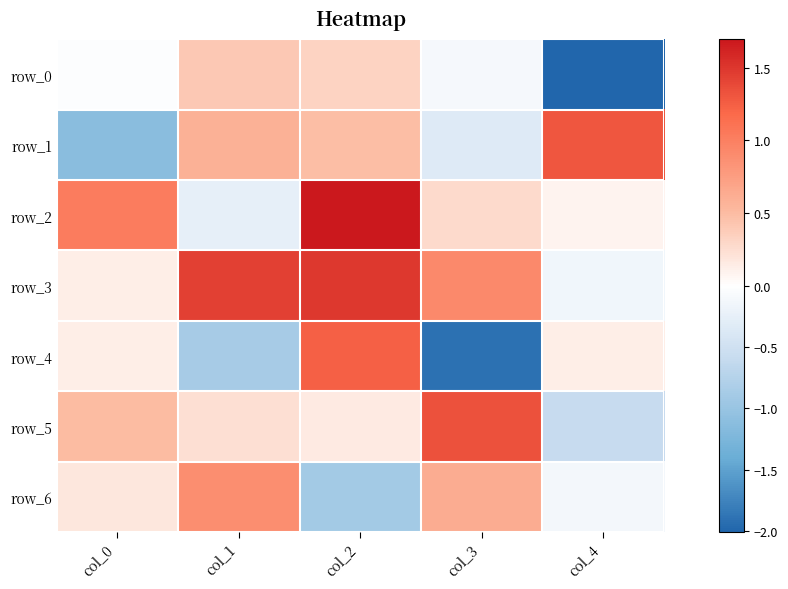

Reading left to right, transcribe all the data shown in this chart.

row_0: col_0=-0.0	col_1=0.4	col_2=0.3	col_3=-0.1	col_4=-2.0
row_1: col_0=-1.1	col_1=0.6	col_2=0.5	col_3=-0.3	col_4=1.3
row_2: col_0=1.0	col_1=-0.3	col_2=1.7	col_3=0.3	col_4=0.1
row_3: col_0=0.1	col_1=1.4	col_2=1.5	col_3=0.9	col_4=-0.2
row_4: col_0=0.1	col_1=-0.9	col_2=1.2	col_3=-1.9	col_4=0.1
row_5: col_0=0.5	col_1=0.2	col_2=0.2	col_3=1.3	col_4=-0.6
row_6: col_0=0.2	col_1=0.9	col_2=-0.9	col_3=0.6	col_4=-0.1